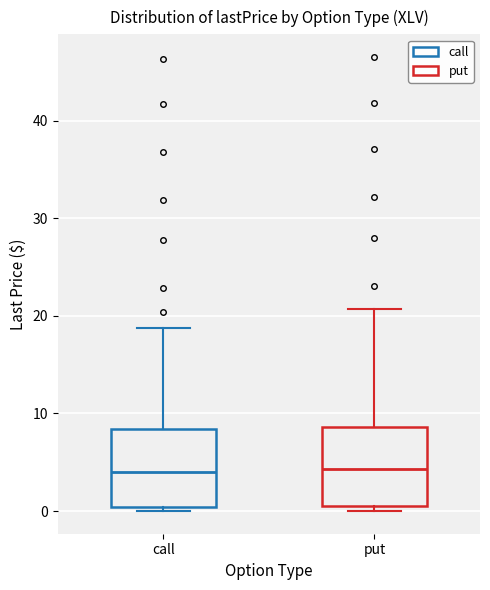

Reading left to right, transcribe this box plot: for each box, give where its median line is, the range the box spans, and where its two whiskers end, as read against the y-axis. The values are not printed on the chart, so give them approximately, as read against the axis.

call: median 4, box 0 to 8, whiskers 0 (just below the box's lower edge) to 19
put: median 4, box 1 to 9, whiskers 0 to 21